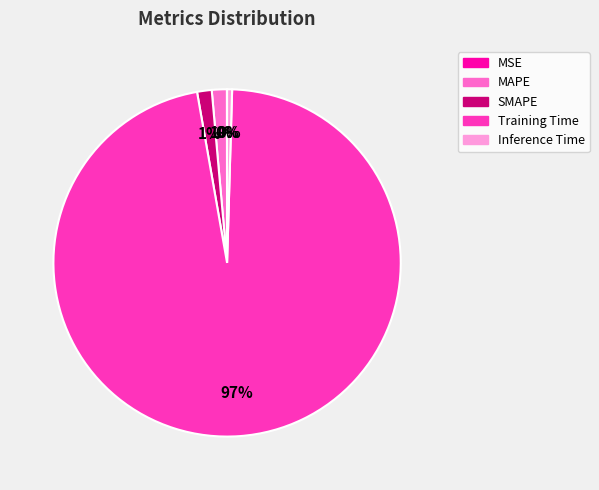

Is the sum of SMAPE and Training Time greater than half?

Yes